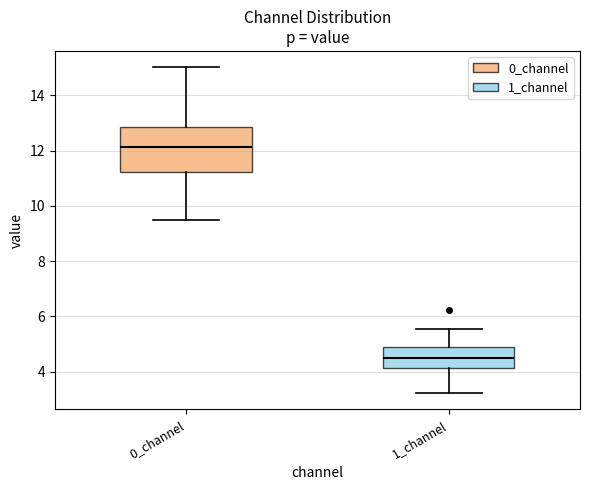

Which box is the tallest, from its lower edge to its upper edge?

0_channel